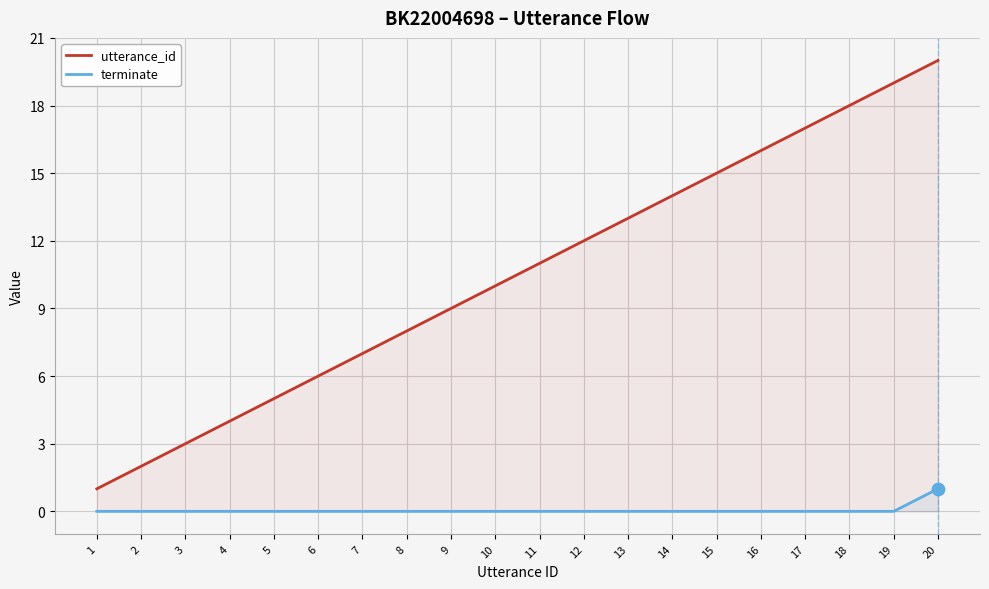

Which series has the largest total across all categories?

utterance_id